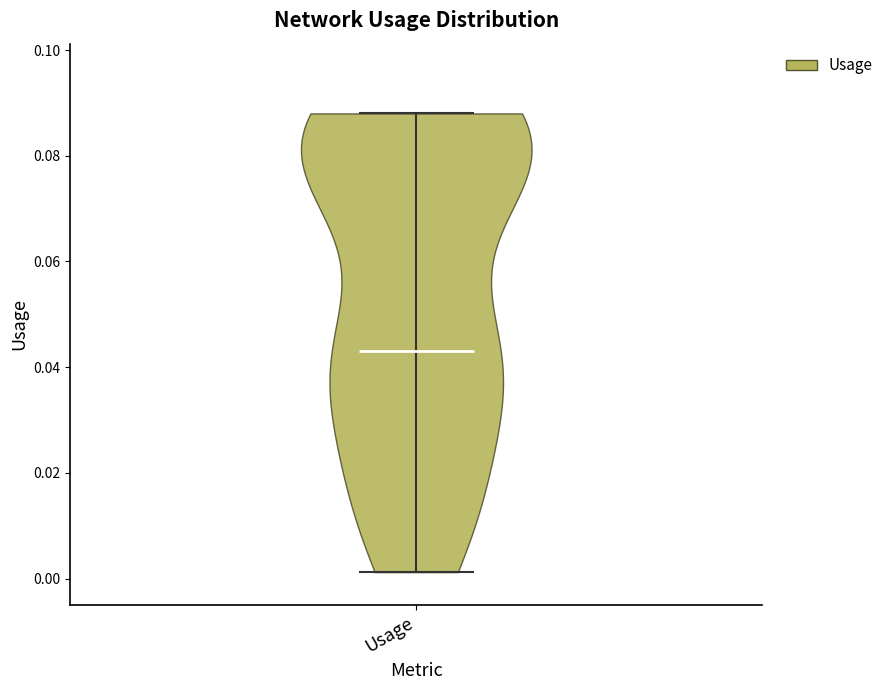

Read this violin plot against the y-axis: where its median line is, and the lowest and highest points the violin reaches. The values are not printed on the chart, so give them approximately, as read against the axis.

median line 0.044, lowest point 0.002, highest point 0.088